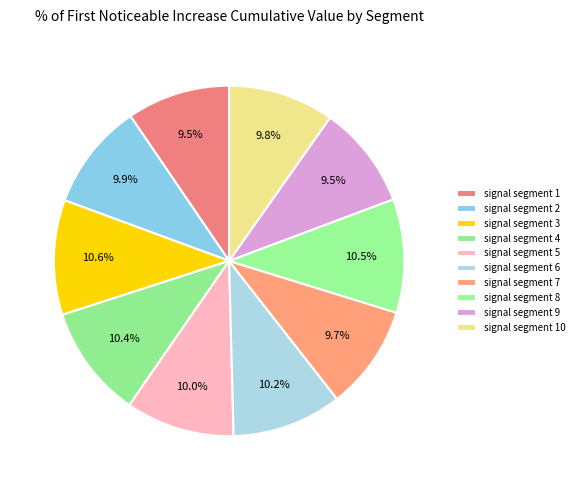

Count the number of slices in the pie.

10